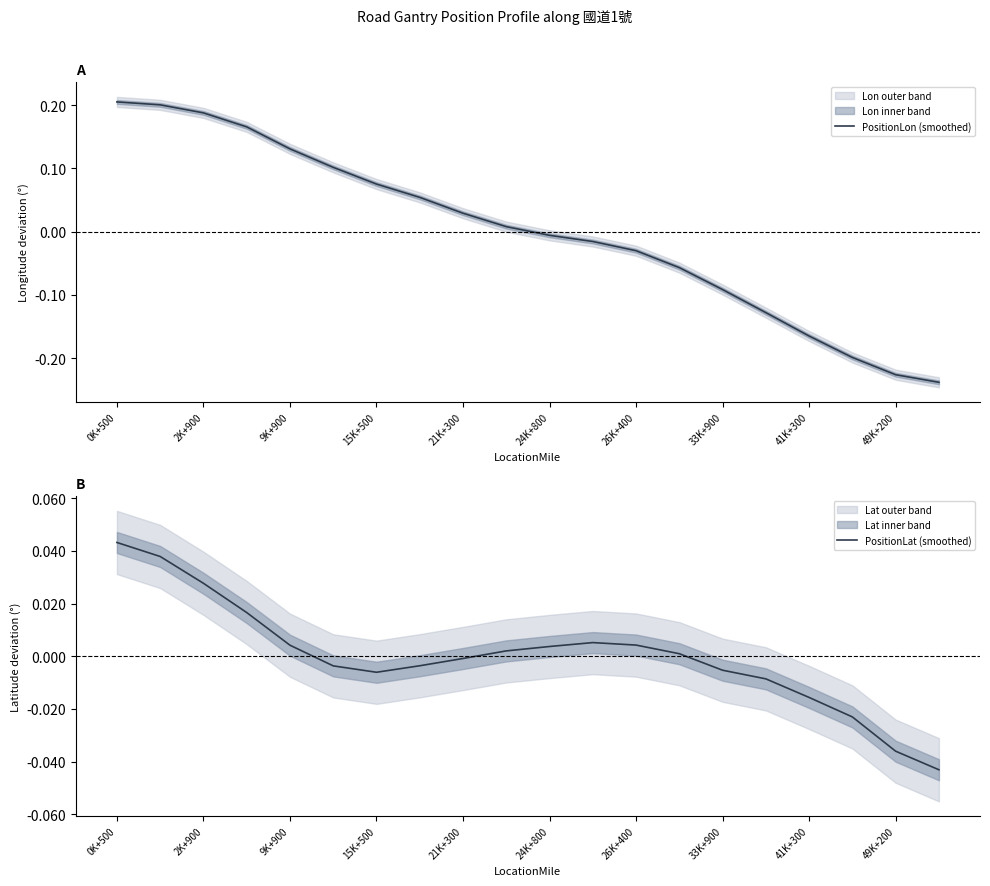

How many data points in PositionLon (smoothed) are above 0?

10